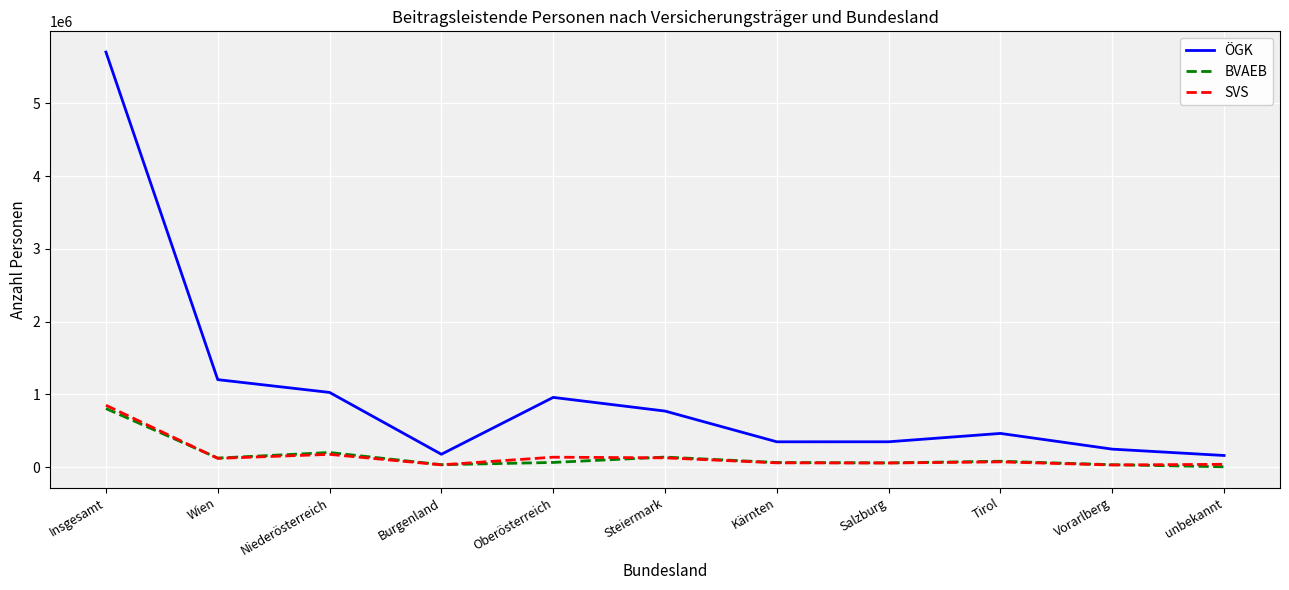

Which series has the widest spread of values?

ÖGK